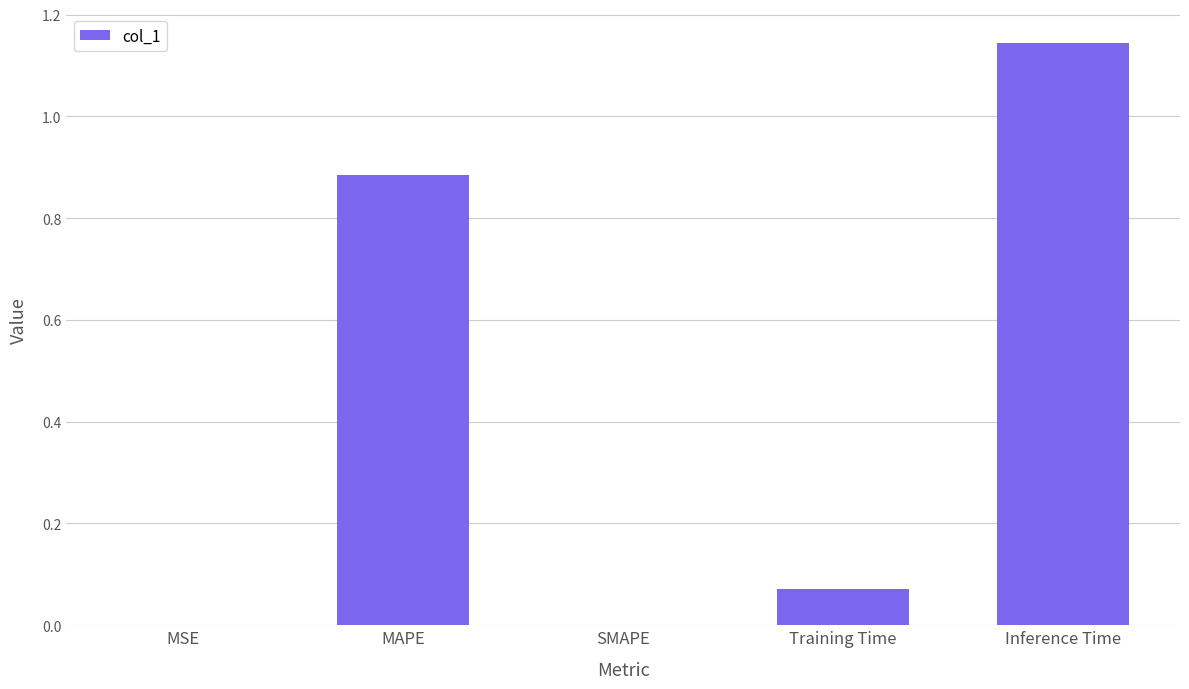

What is the sum of the values at Inference Time and Training Time?

1.2